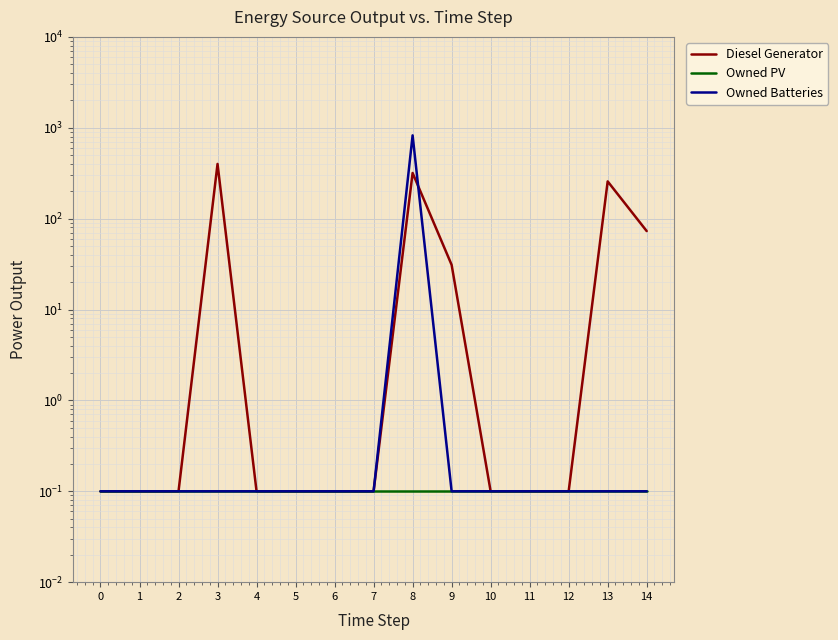

Which series has the largest total across all categories?

Diesel Generator